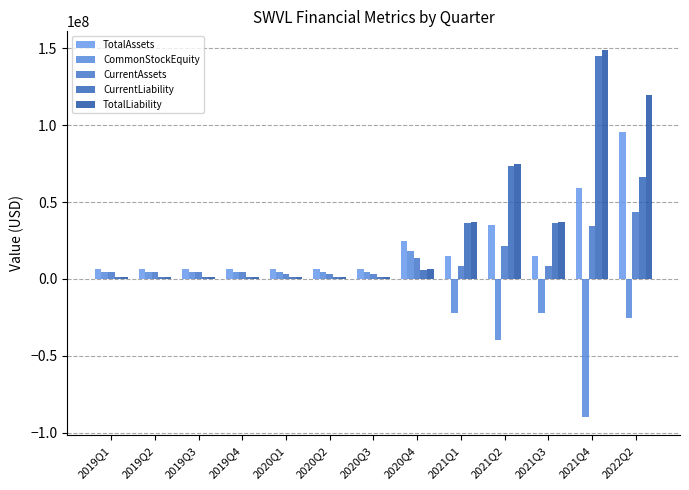

Reading left to right, transcribe all the data shown in this chart.

TotalAssets: 2019Q1=6402693.0	2019Q2=6402693.0	2019Q3=6402693.0	2019Q4=6402693.0	2020Q1=6189187.5	2020Q2=6189187.5	2020Q3=6189187.5	2020Q4=24756750.0	2021Q1=14834802.8	2021Q2=34788533.0	2021Q3=14834802.8	2021Q4=59339211.0	2022Q2=95395927.0
CommonStockEquity: 2019Q1=4809332.2	2019Q2=4809332.2	2019Q3=4809332.2	2019Q4=4809332.2	2020Q1=4602565.0	2020Q2=4602565.0	2020Q3=4602565.0	2020Q4=18410260.0	2021Q1=-22434443.5	2021Q2=-39813084.0	2021Q3=-22434443.5	2021Q4=-89804152.0	2022Q2=-25525219.0
CurrentAssets: 2019Q1=4330469.0	2019Q2=4330469.0	2019Q3=4330469.0	2019Q4=4330469.0	2020Q1=3367402.2	2020Q2=3367402.2	2020Q3=3367402.2	2020Q4=13469609.0	2021Q1=8648059.0	2021Q2=21598015.0	2021Q3=8648059.0	2021Q4=34592236.0	2022Q2=43673566.0
CurrentLiability: 2019Q1=1399314.2	2019Q2=1399314.2	2019Q3=1399314.2	2019Q4=1399314.2	2020Q1=1389028.8	2020Q2=1389028.8	2020Q3=1389028.8	2020Q4=5556115.0	2021Q1=36240679.0	2021Q2=73432651.0	2021Q3=36240679.0	2021Q4=144962716.0	2022Q2=66040488.0
TotalLiability: 2019Q1=1593360.8	2019Q2=1593360.8	2019Q3=1593360.8	2019Q4=1593360.8	2020Q1=1586622.5	2020Q2=1586622.5	2020Q3=1586622.5	2020Q4=6346490.0	2021Q1=37269246.2	2021Q2=74601617.0	2021Q3=37269246.2	2021Q4=149076985.0	2022Q2=119910807.0